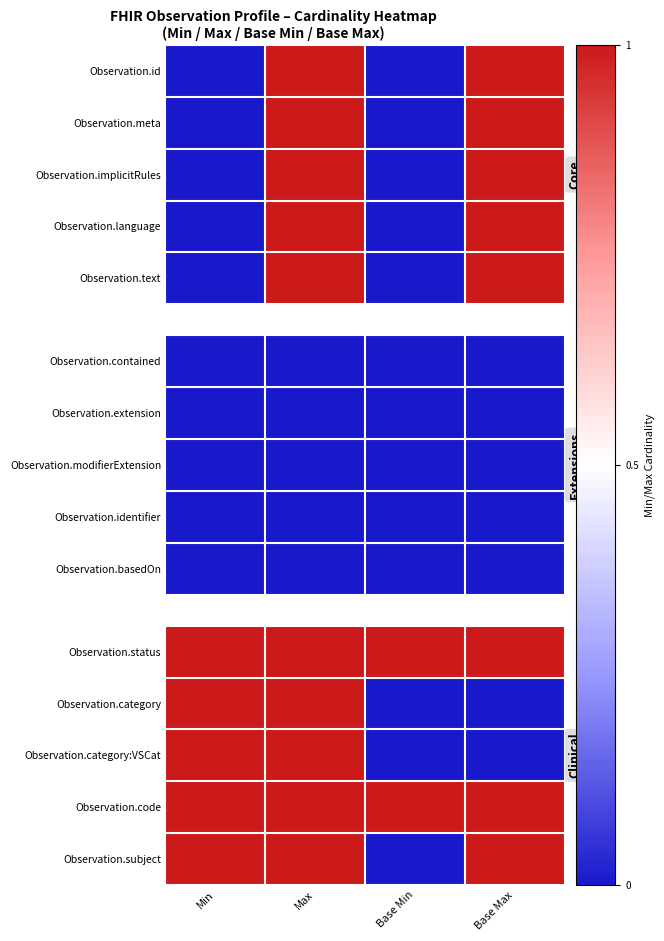

What is the sum of all Observation.category values?

2